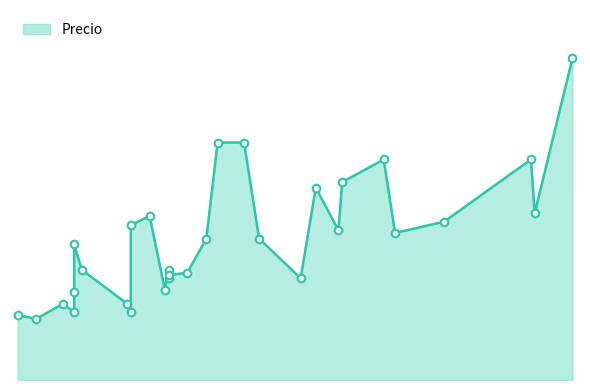

What is the ratio of the value at 139 to the value at 77?

1.7